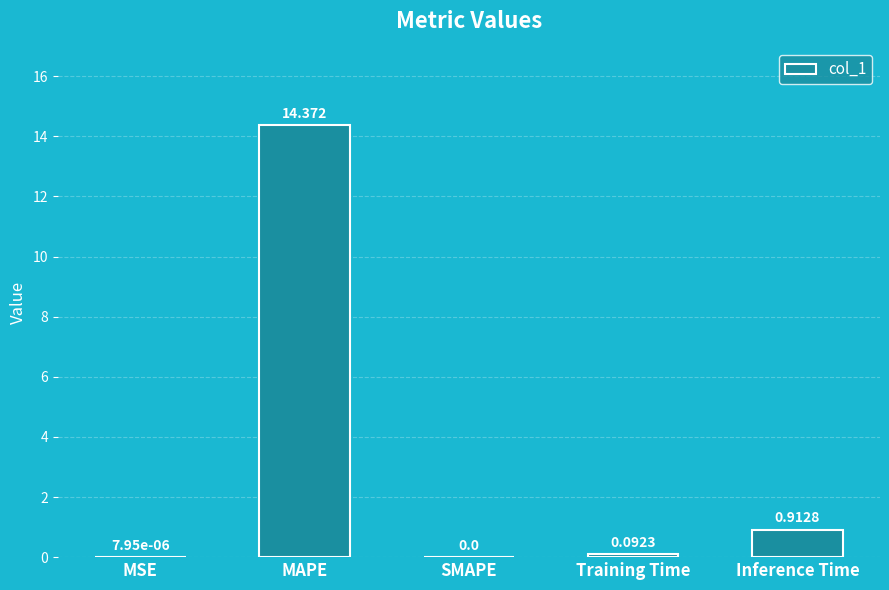

Which label corresponds to the largest value in the chart?

MAPE